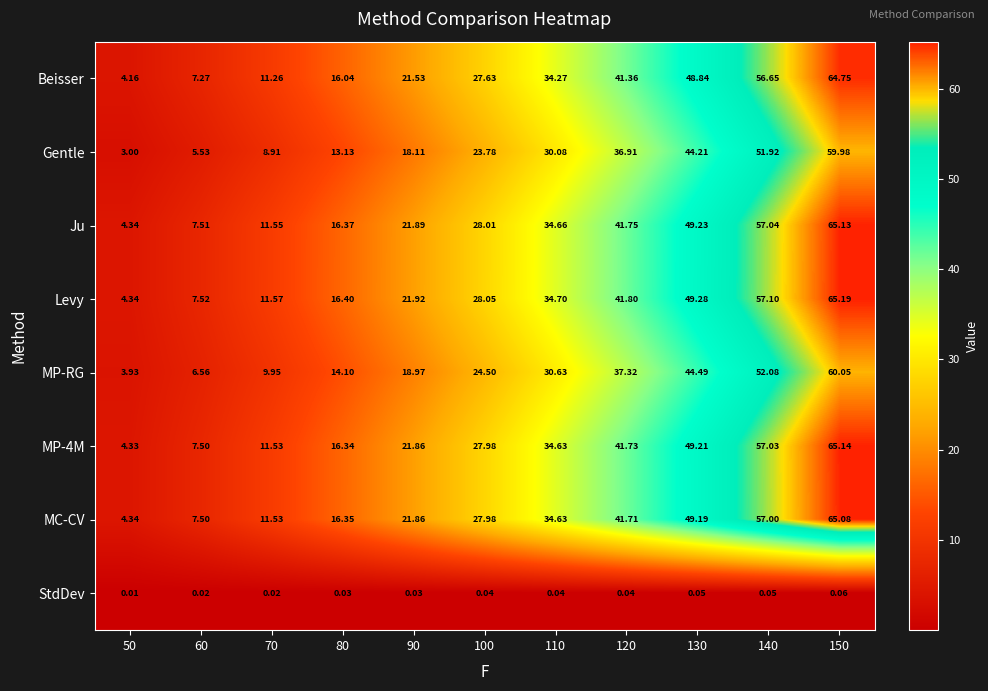

At how many categories does at least one series exceed 31?

5